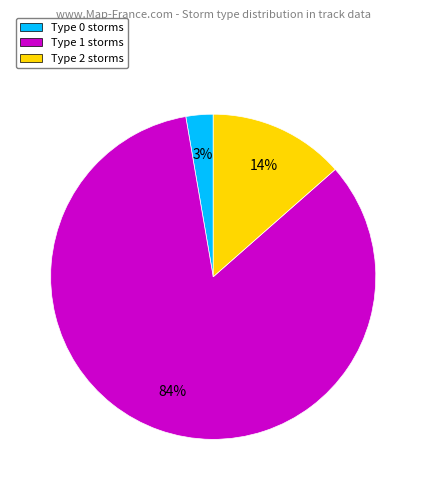

Combined, do Type 1 storms and Type 2 storms account for over 50%?

Yes